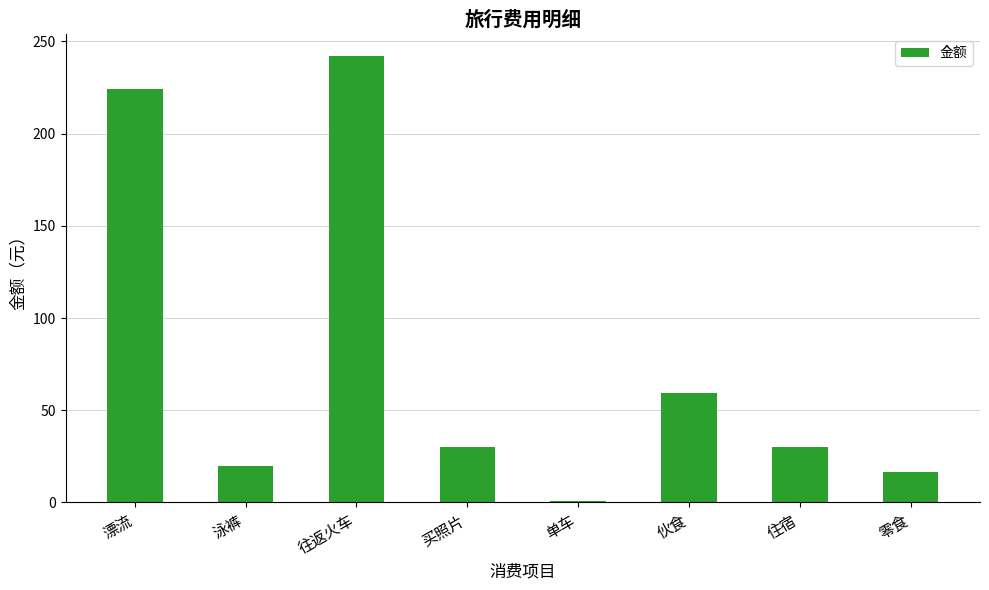

What is the value of the 7th bar from the left?

30.0